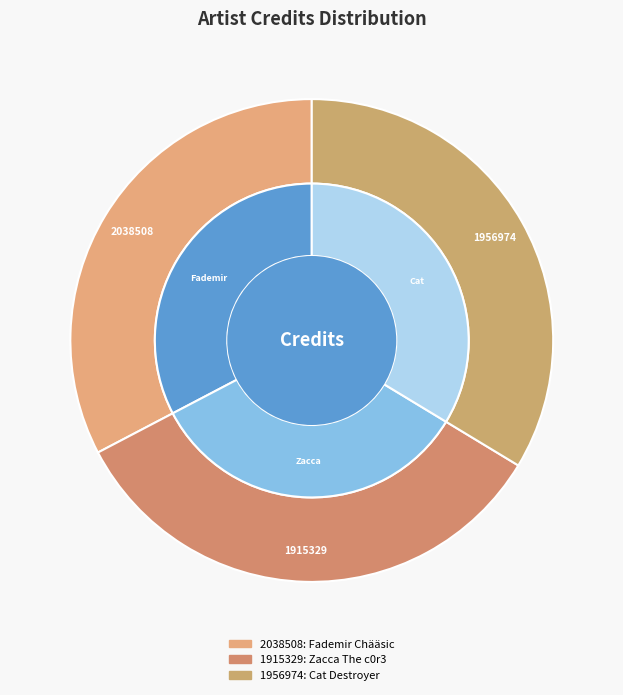

Which has a higher value, 1956974 or 1915329?

1956974